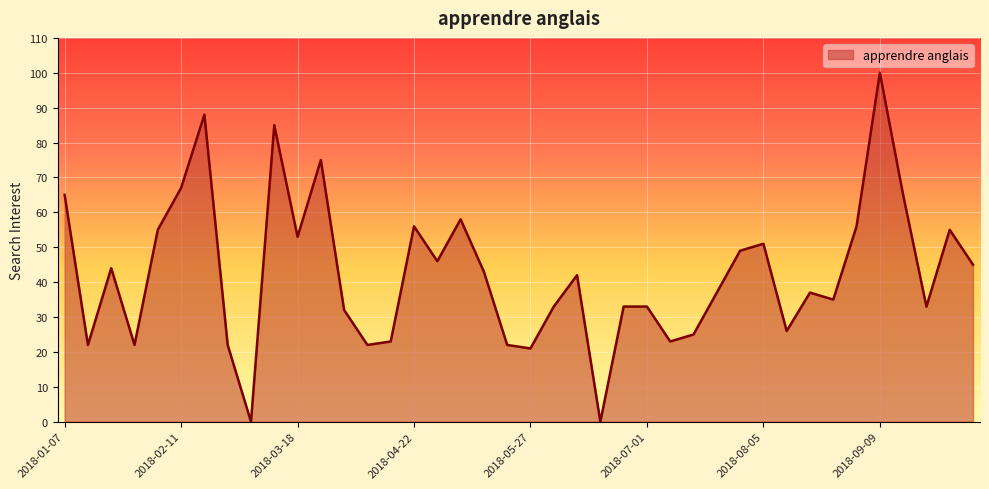

What is the difference between the second highest and minimum values?

88